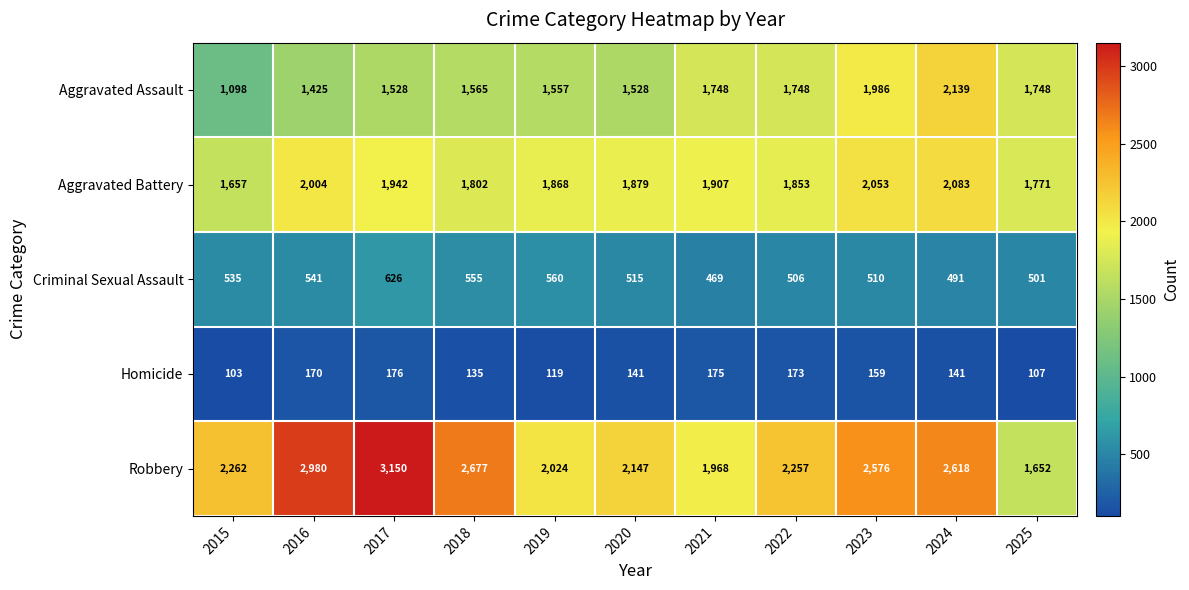

Which series changed the most between 2019 and 2021?

Aggravated Assault